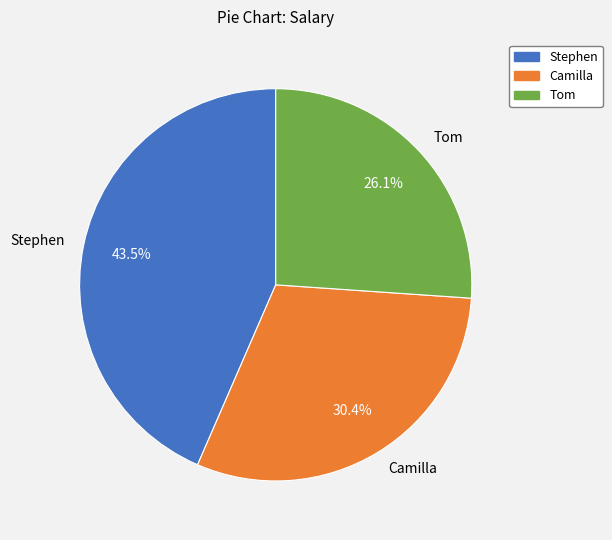

To the nearest percent, what portion does Camilla represent?

30%